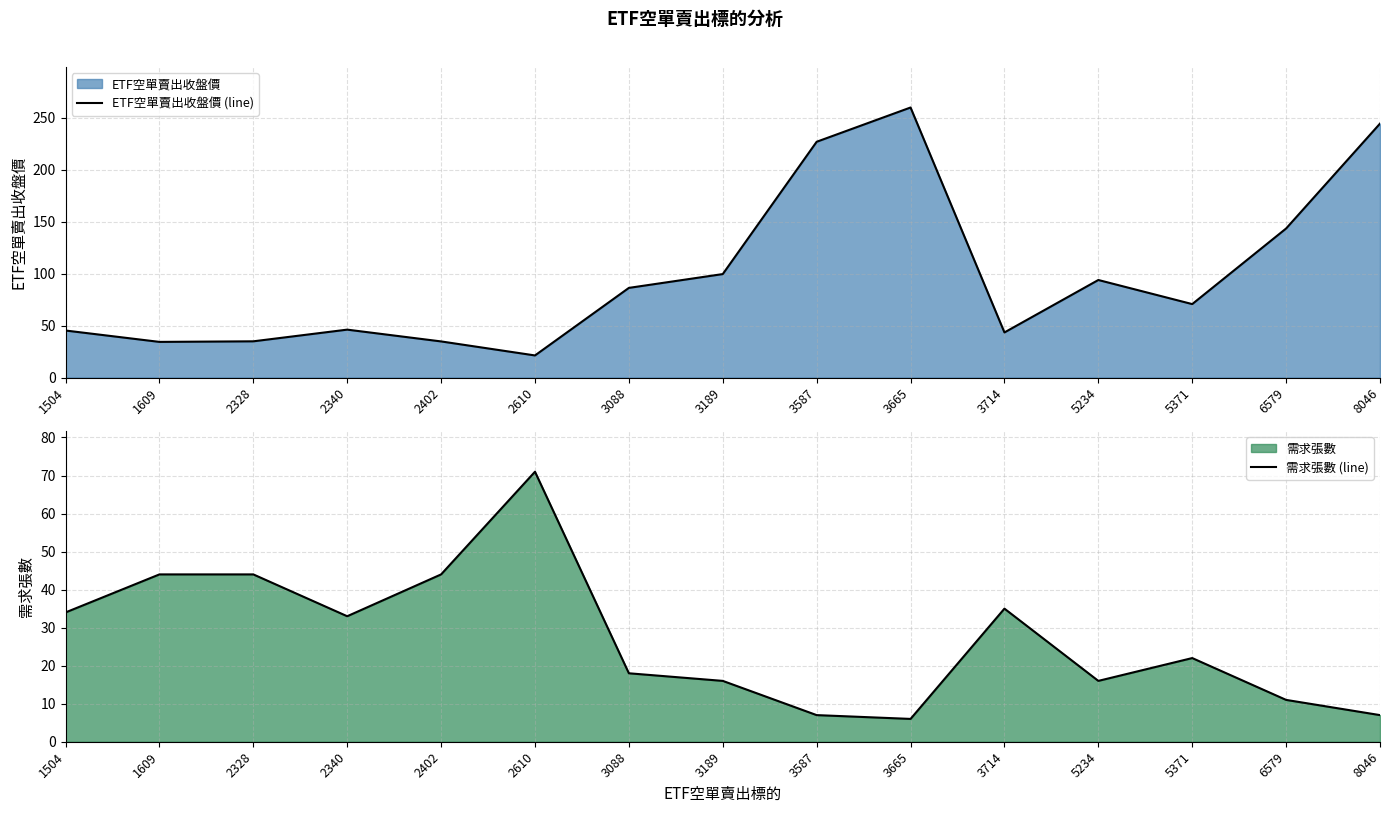

What is the total value across all series at 3714?

78.4